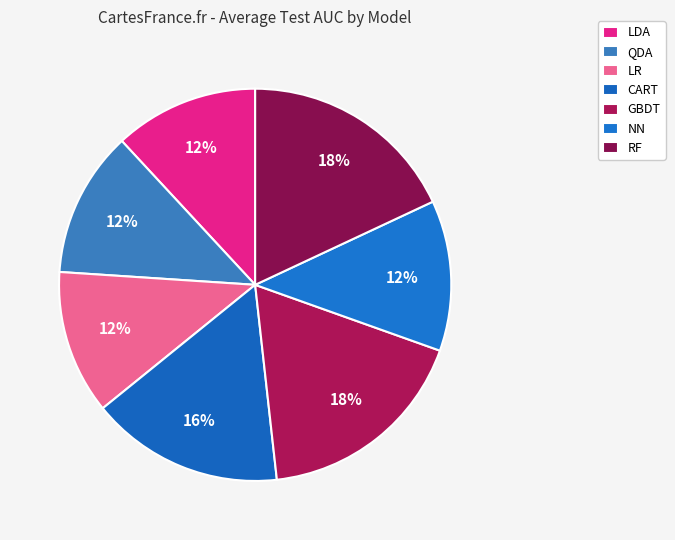

How many segments does this pie chart have?

7